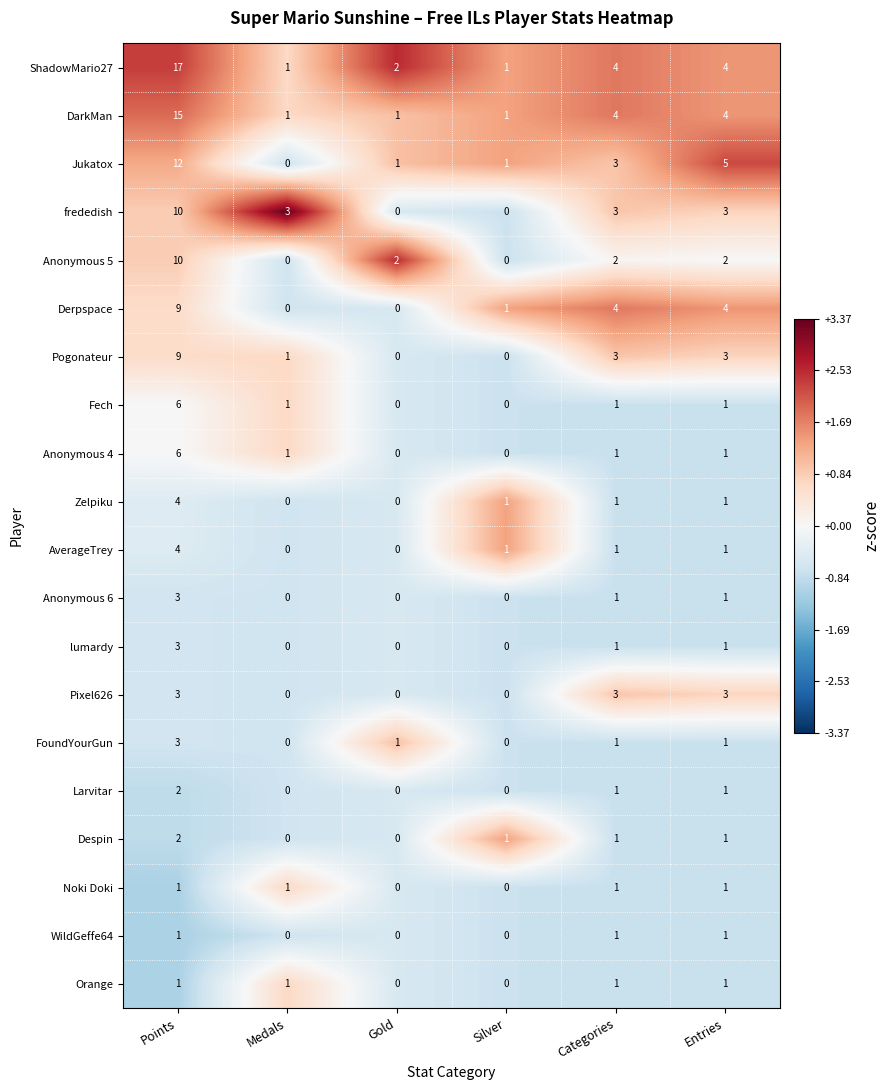

Which series has the largest total across all categories?

ShadowMario27